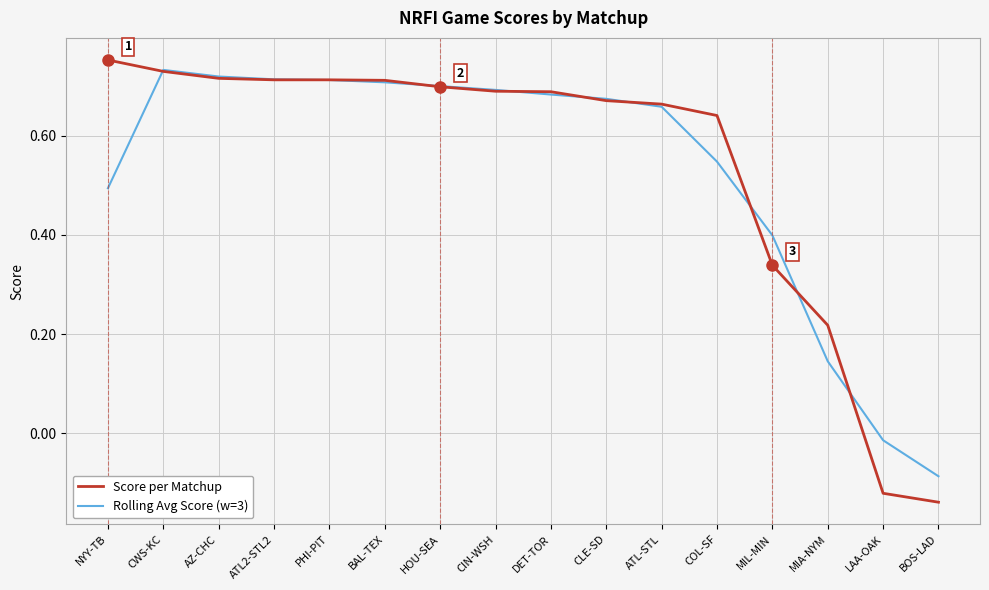

At which label does Score per Matchup reach its peak?

NYY-TB